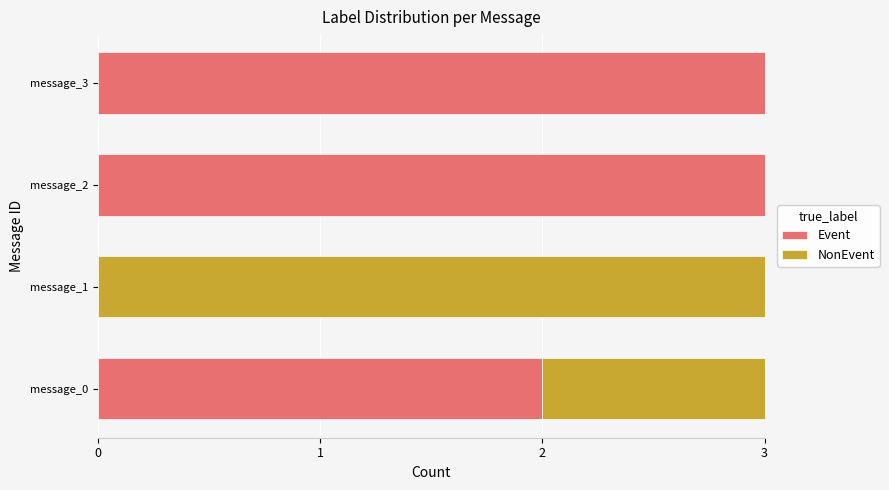

Is it true that Event equals 3 at message_0?

False